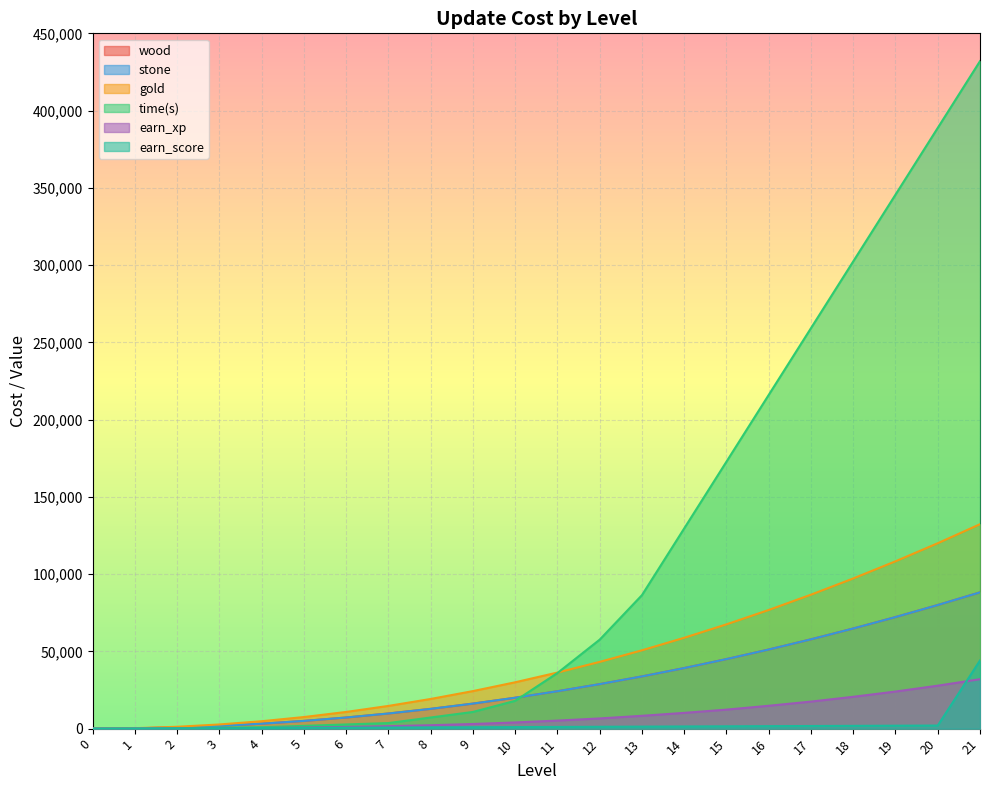

What is the difference between the gold values at 8 and 18?

78000